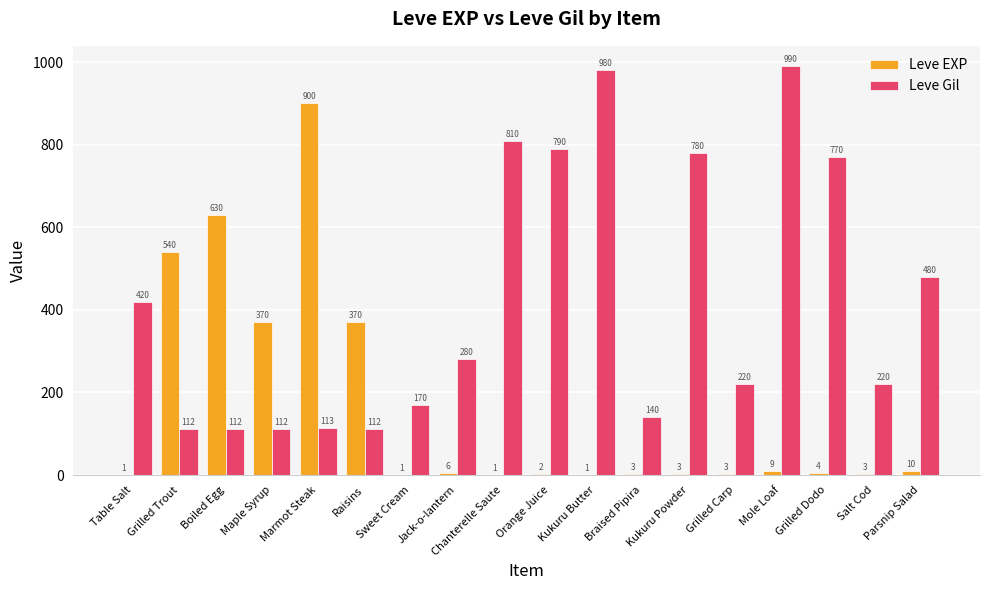

True or false: Leve EXP has a value of 4 at Grilled Dodo.

True